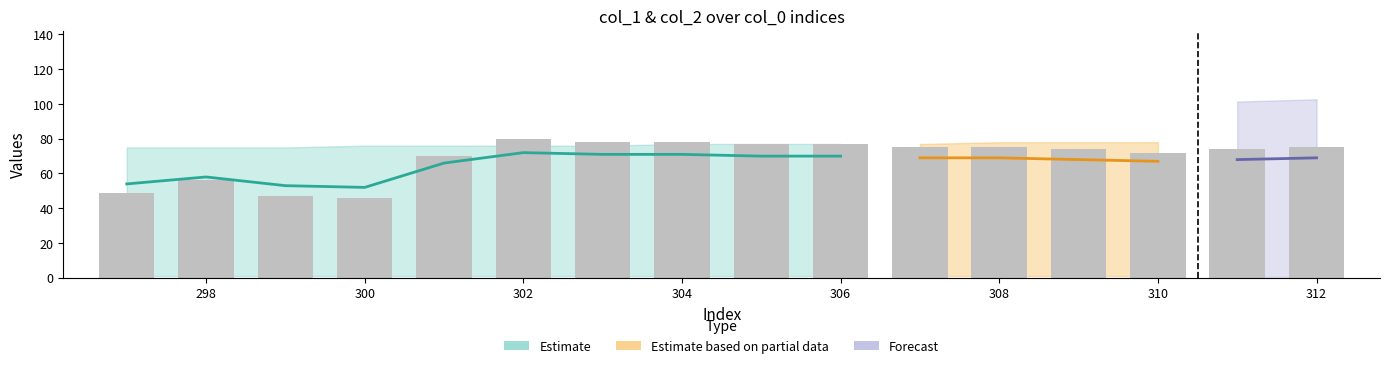

Does the chart contain stacked bars?

No